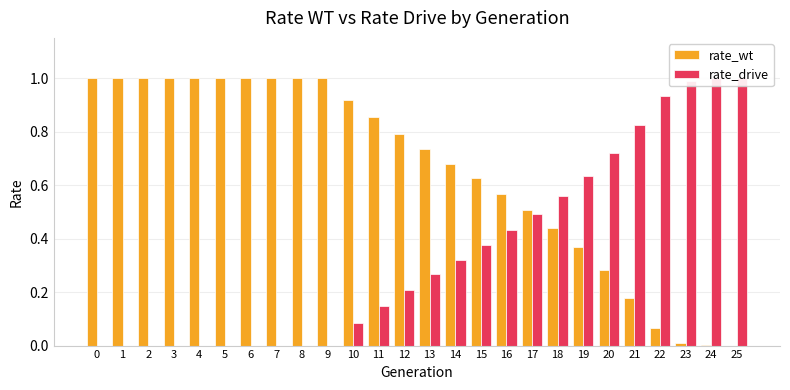

What is the difference between the maximum and minimum values in the rate_wt series?

1.0